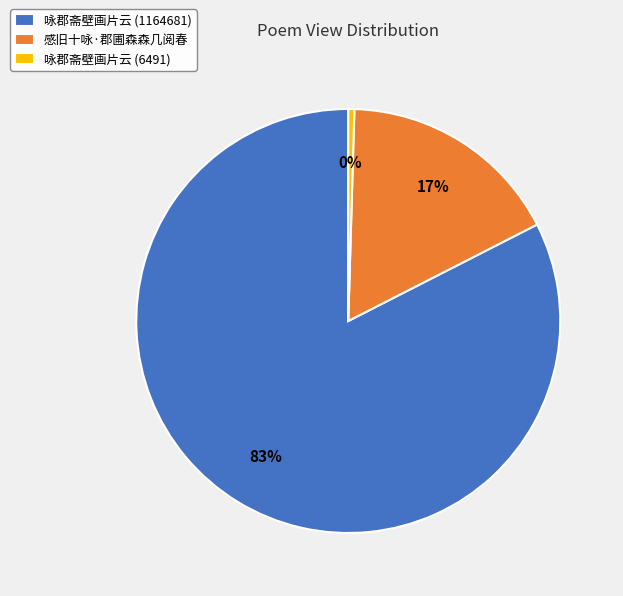

Which category has the smallest portion of the pie?

咏郡斋壁画片云 (6491)